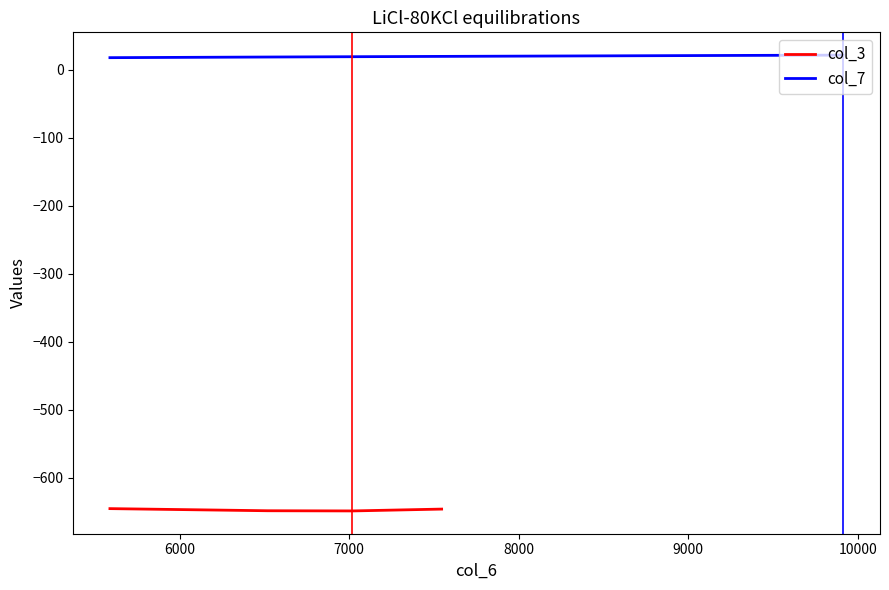

What is the minimum value for col_7?

17.7